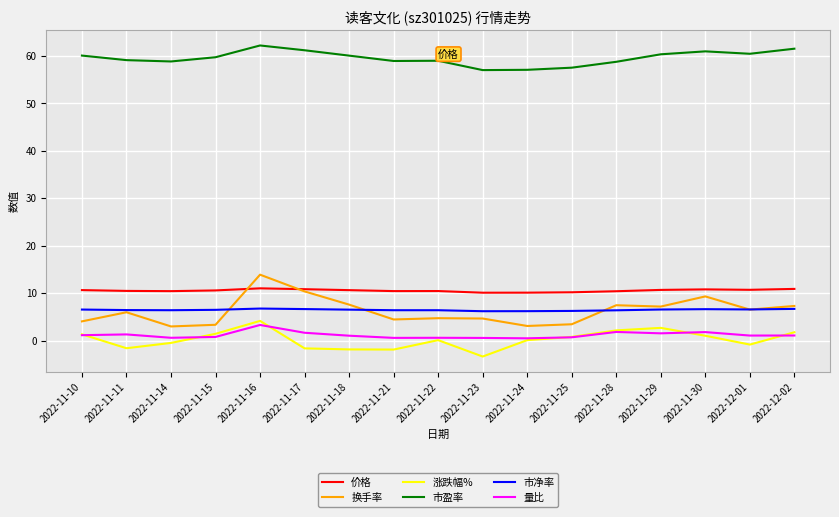

True or false: 量比 and 价格 intersect in this chart.

False